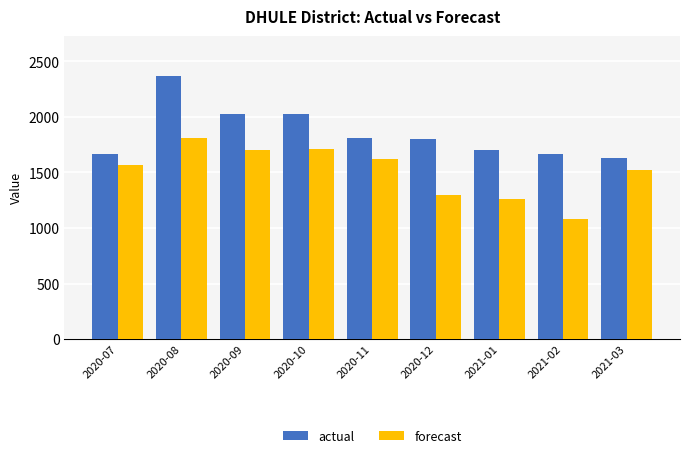

The value of forecast at 2021-03 is 1525.8. True or false?

True